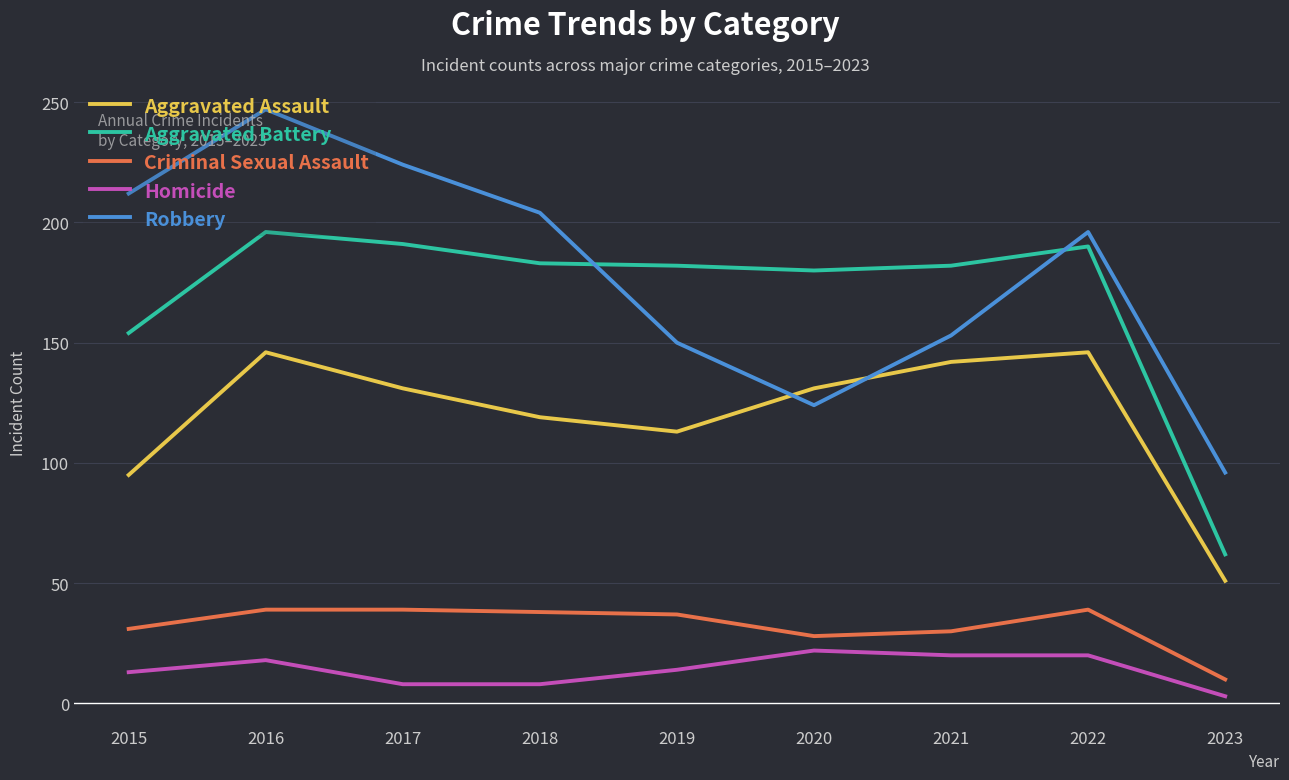

Which series has the widest spread of values?

Robbery